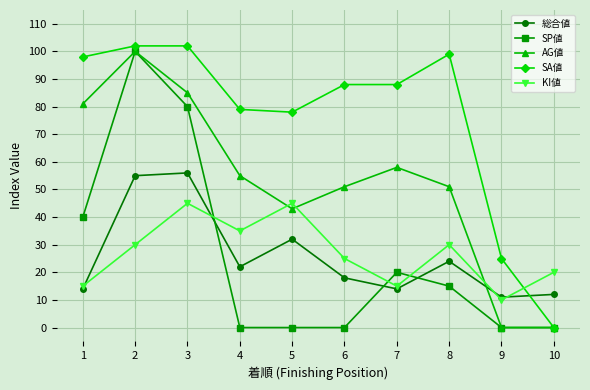

How many values in the KI値 series are below 30?

5